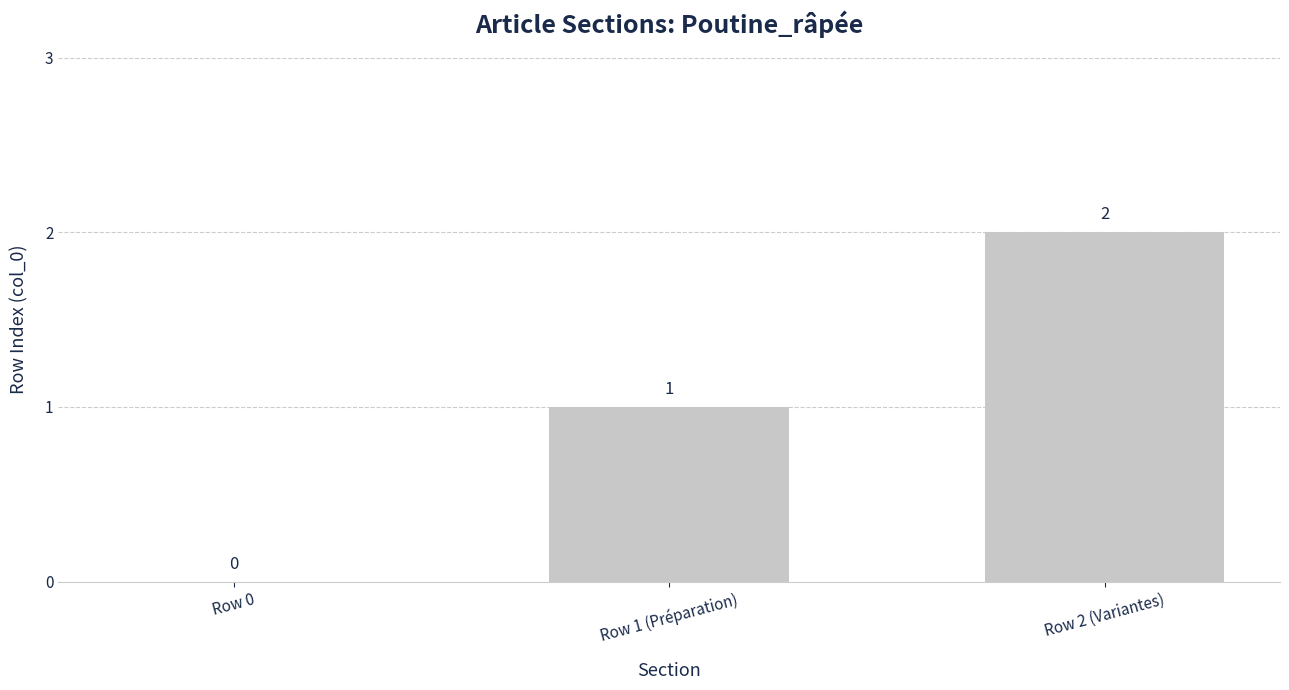

Reading left to right, list all the values displayed in this chart.

Row 0=0	Row 1 (Préparation)=1	Row 2 (Variantes)=2